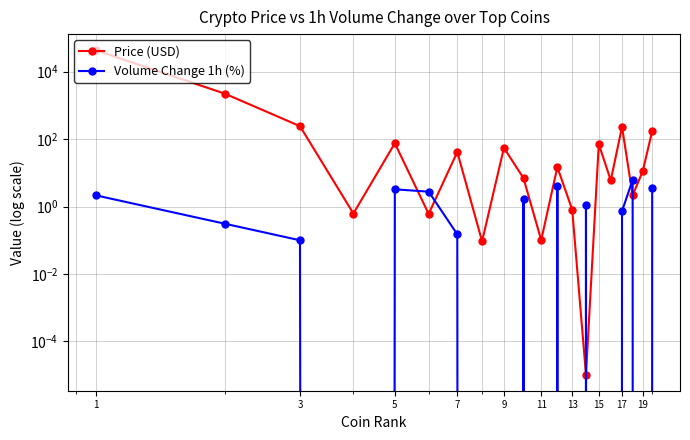

List the series in order of their overall mean, lowest first.

Volume Change 1h (%), Price (USD)